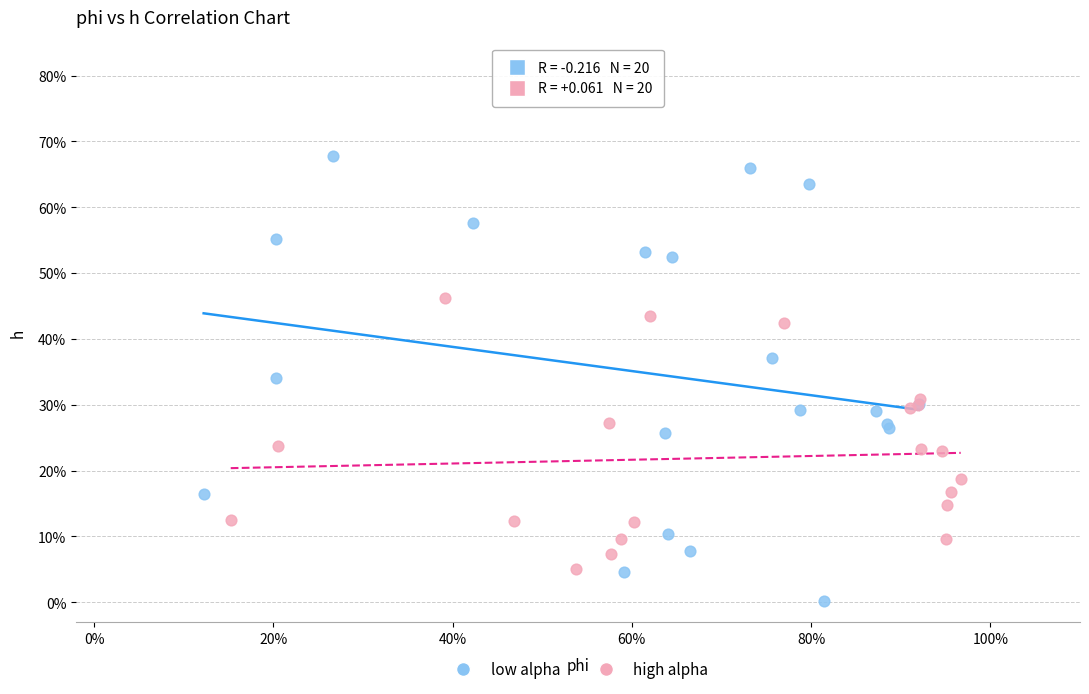

What are all the series names shown in the legend?

low alpha, high alpha